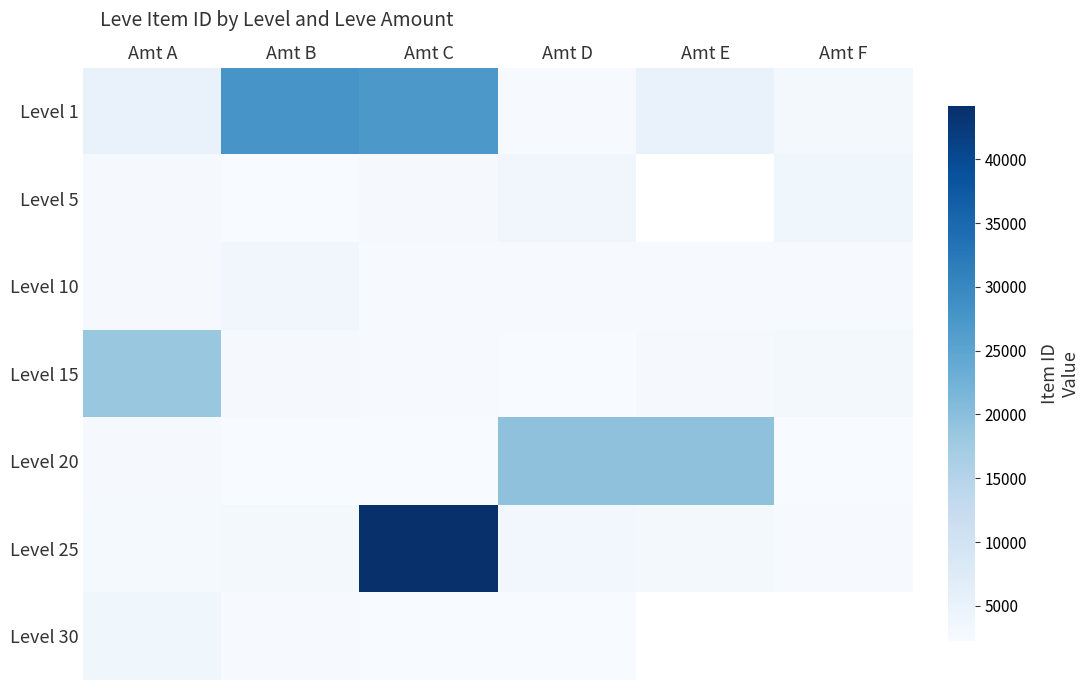

How many data points in Level 25 are above 3096?

2